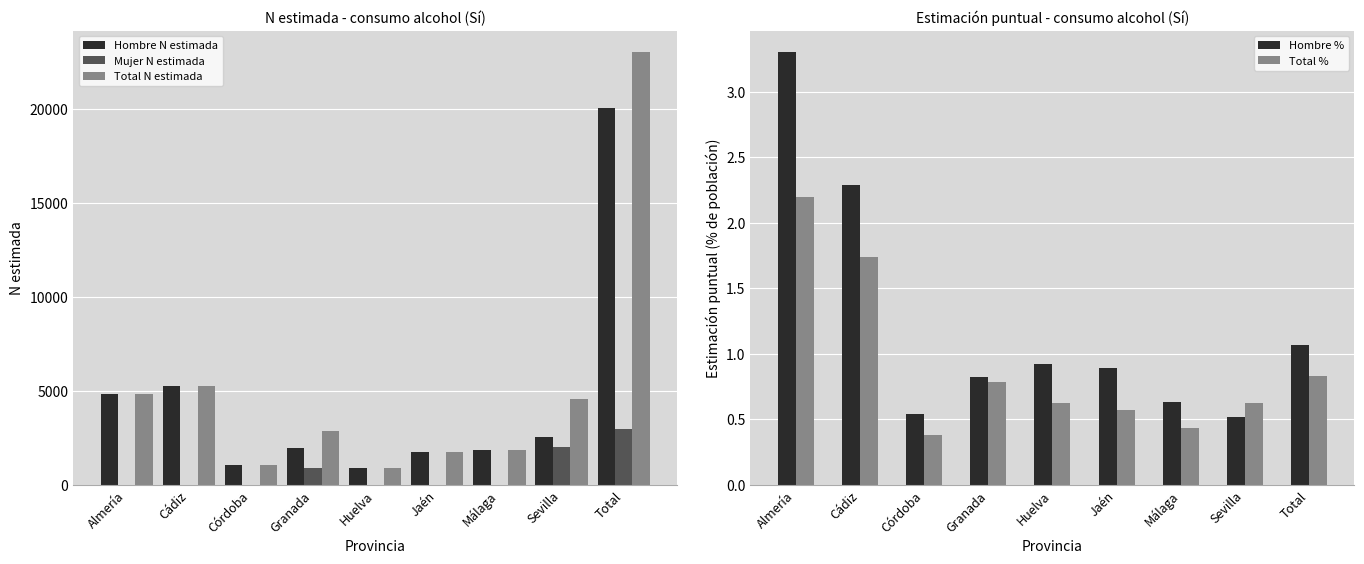

Reading left to right, list all the values displayed in this chart.

Hombre N estimada: 4826.0	5243.0	1054.0	1960.0	895.0	1733.0	1836.0	2541.0	20089.0
Mujer N estimada: 0.0	0.0	0.0	924.0	0.0	0.0	0.0	2035.0	2959.0
Total N estimada: 4826.0	5243.0	1054.0	2883.0	895.0	1733.0	1836.0	4577.0	23048.0
Hombre %: 3.3	2.3	0.5	0.8	0.9	0.9	0.6	0.5	1.1
Total %: 2.2	1.7	0.4	0.8	0.6	0.6	0.4	0.6	0.8